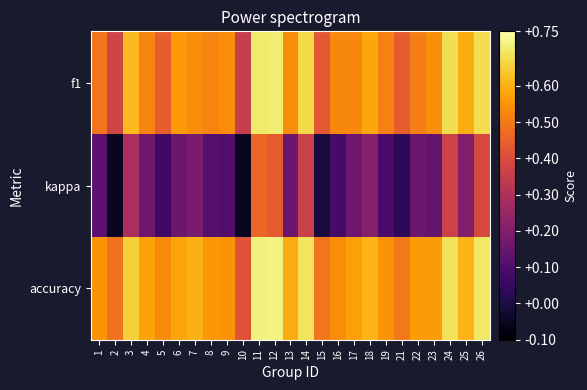

At which category does the chart reach its peak across all series?

12